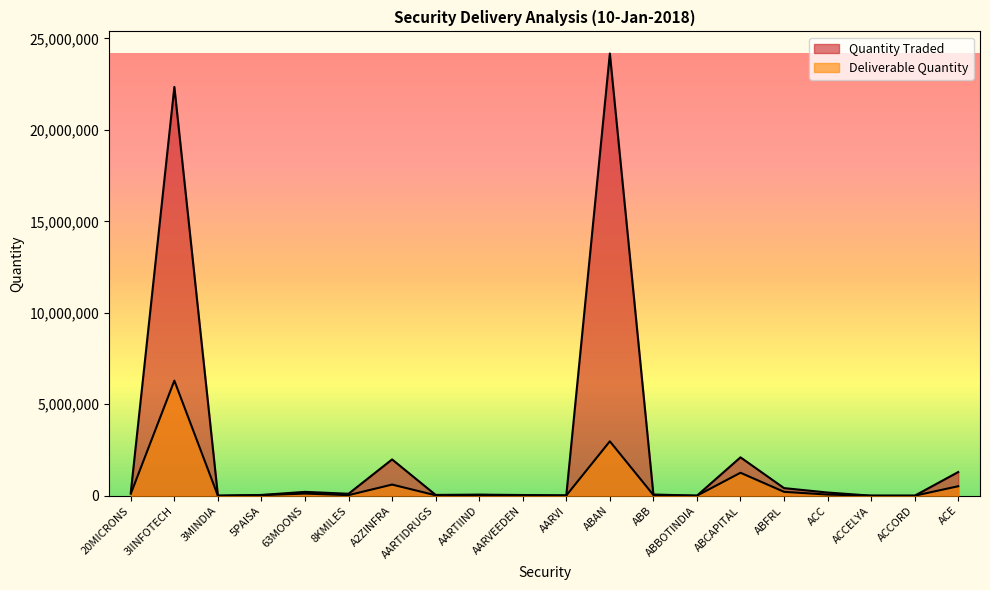

Reading left to right, transcribe all the data shown in this chart.

Quantity Traded: 183357	22347473	2542	42475	211675	108427	1985529	45197	59985	39701	16000	24173971	67304	3585	2099917	417599	175749	2707	2000	1295899
Deliverable Quantity: 110040	6293121	1891	34402	117521	32958	610616	24651	42563	28692	14000	2975006	41622	2732	1257149	213871	64187	2424	2000	519743